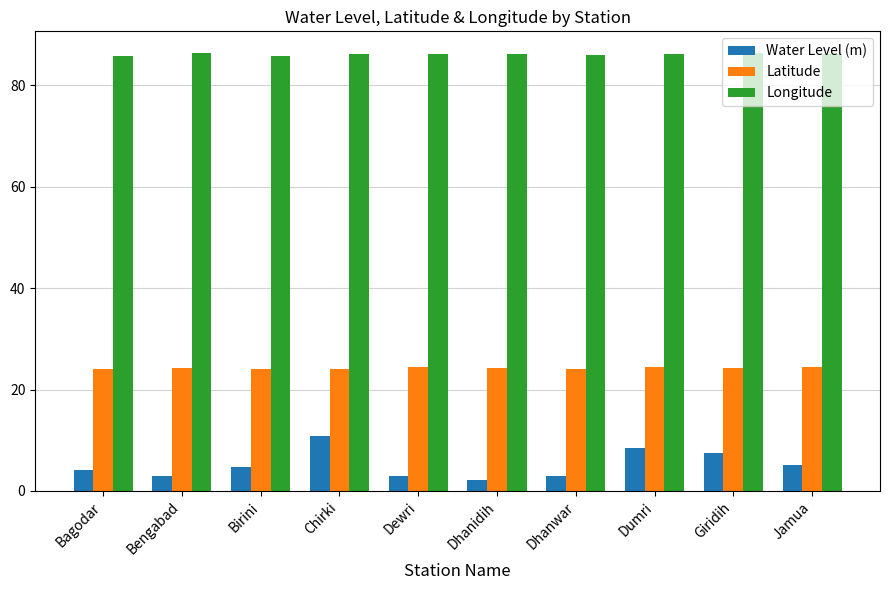

How many bars are there in each group?

3